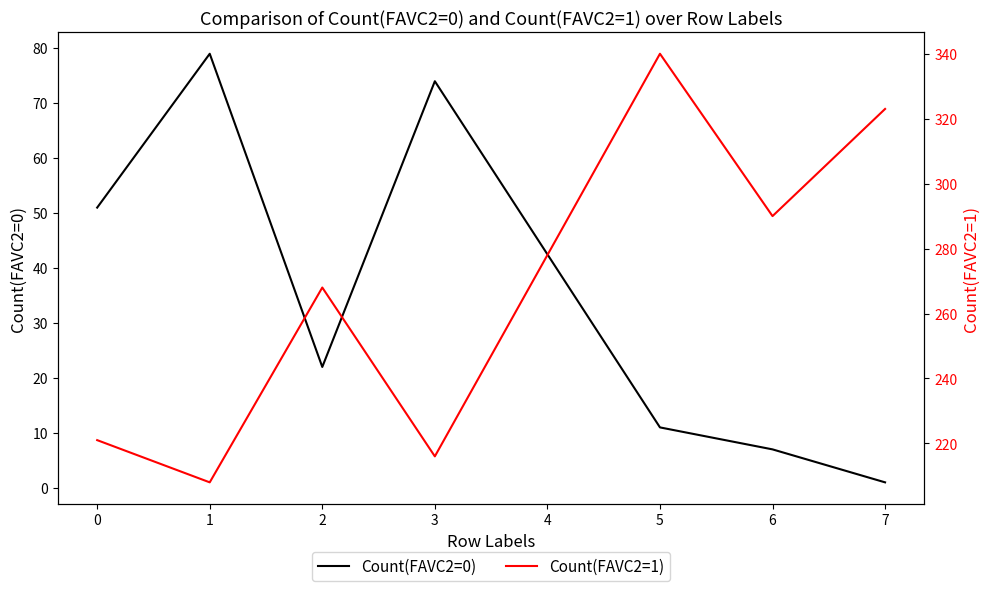

What is the sum of all Count(FAVC2=1) values?

1866